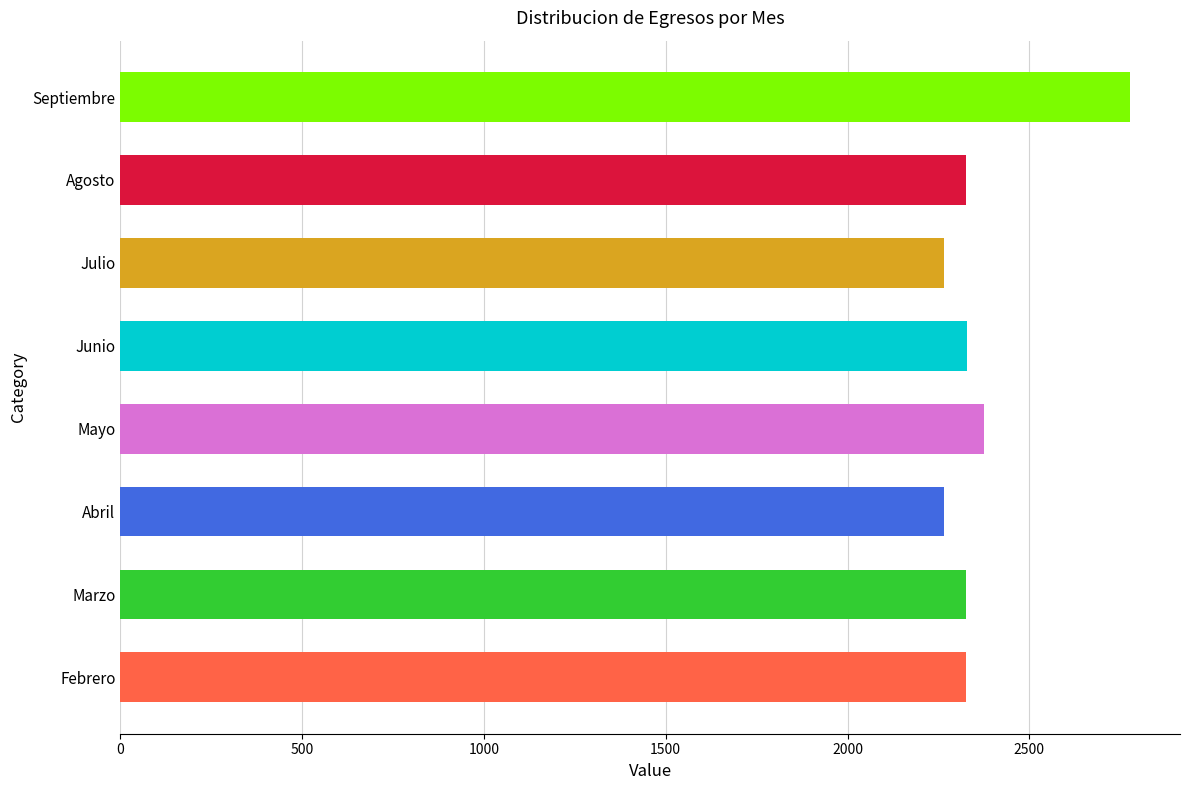

Between Julio and Mayo, which is larger?

Mayo